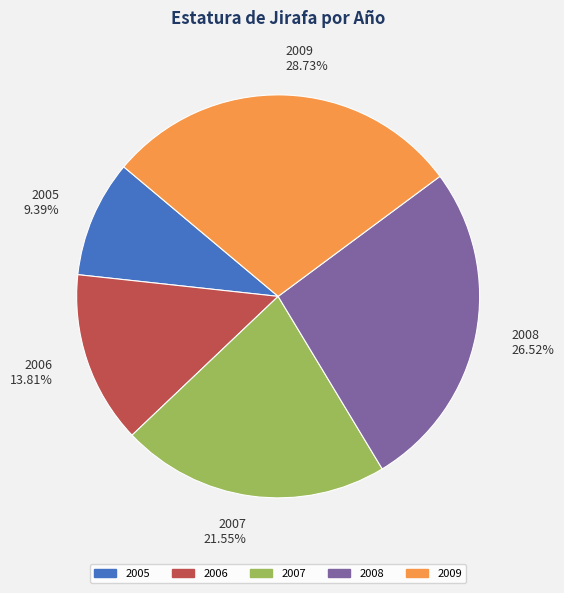

True or false: 2005 accounts for 9% of the total.

True